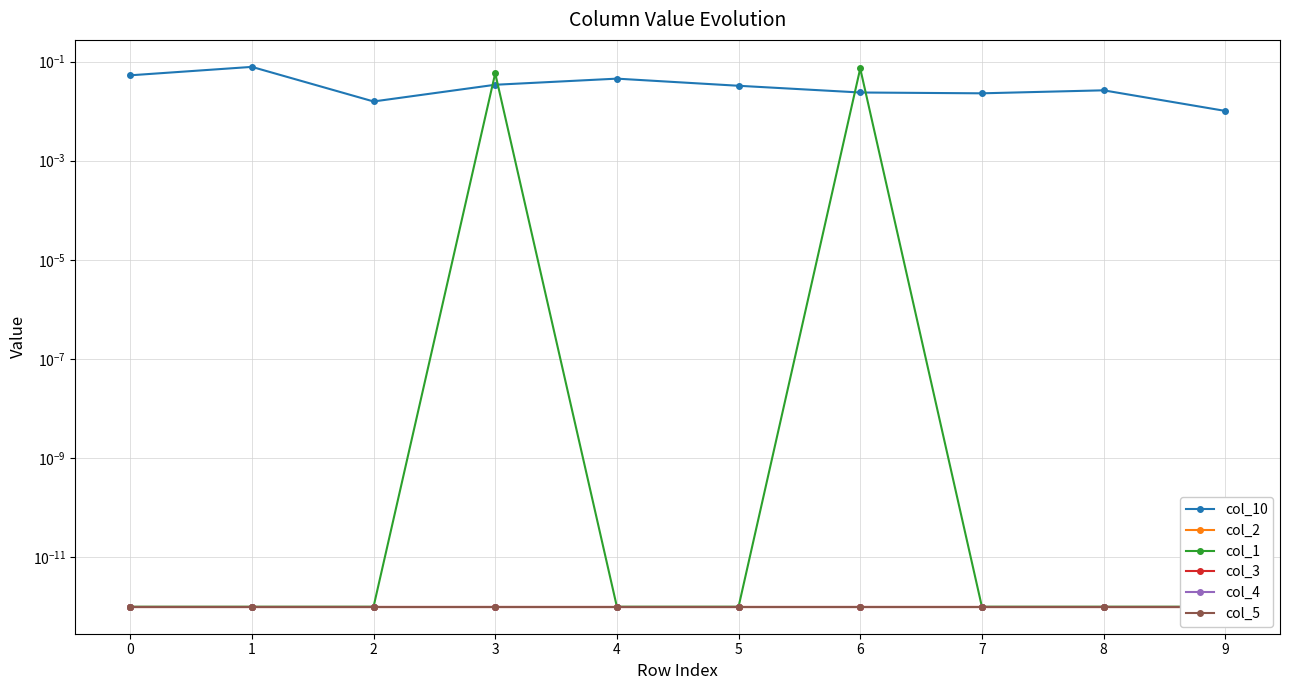

Rank the series by their maximum value, from lowest to highest.

col_2, col_3, col_4, col_5, col_1, col_10